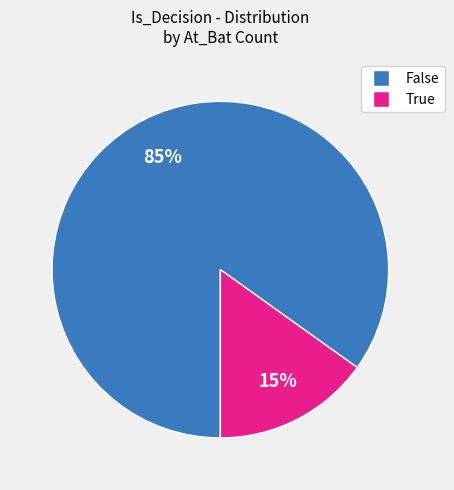

To the nearest percent, what is the average slice percentage?

50%